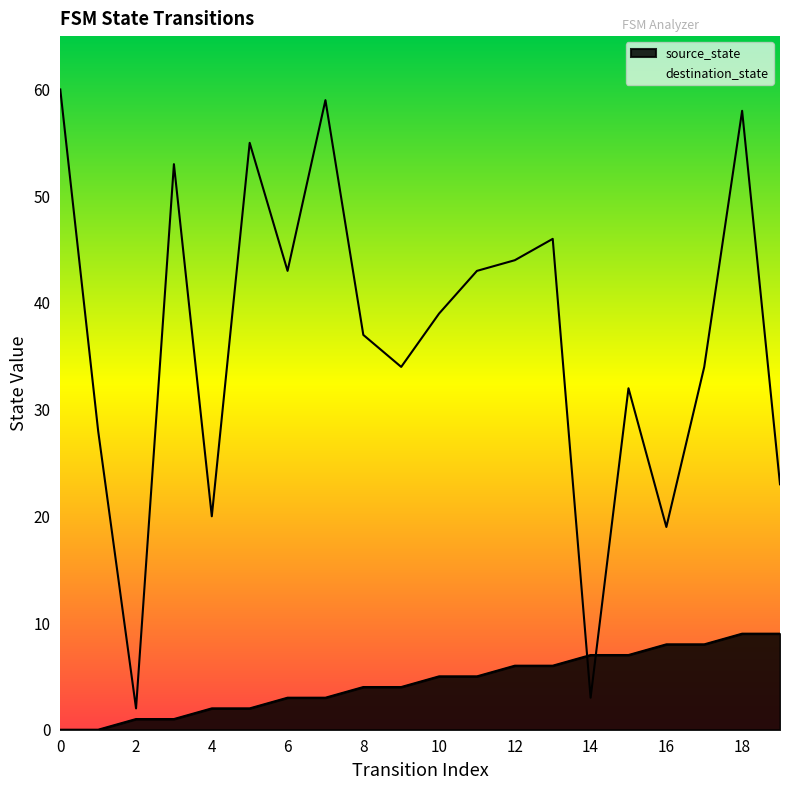

Where is the first local maximum for destination_state?

3